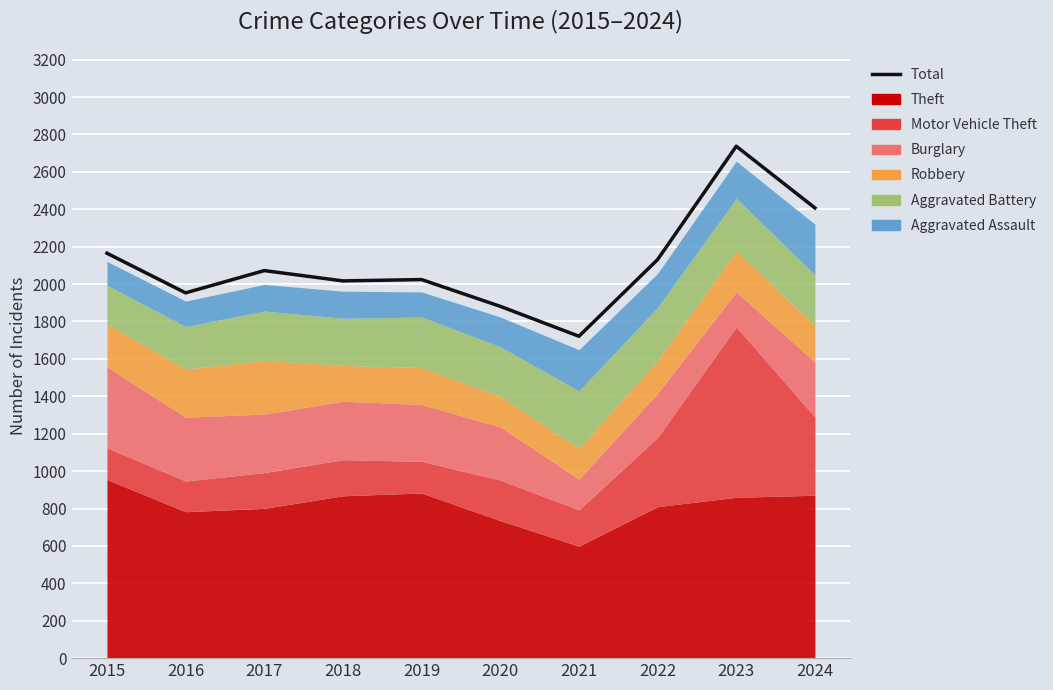

Reading right to left, list all the values displayed in this chart.

2407	2737	2131	1721	1881	2024	2017	2072	1953	2165